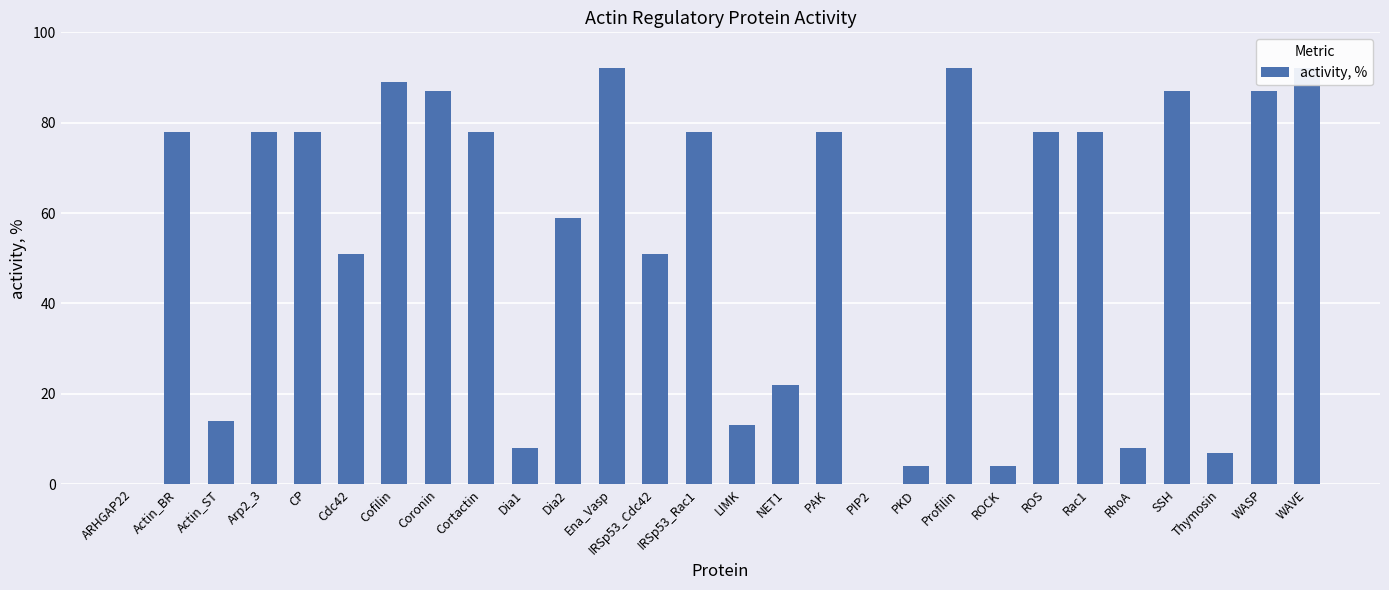

What is the average value?

53